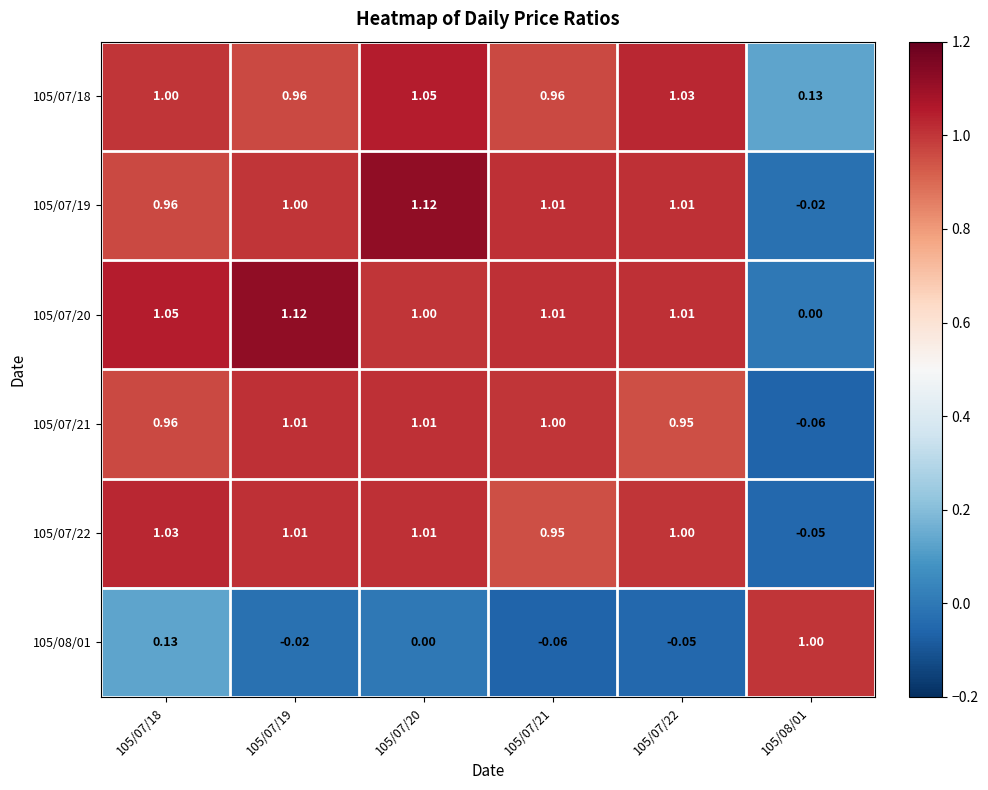

Is the value of 105/07/19 at 105/07/20 greater than the value of 105/07/18 at 105/07/21?

Yes